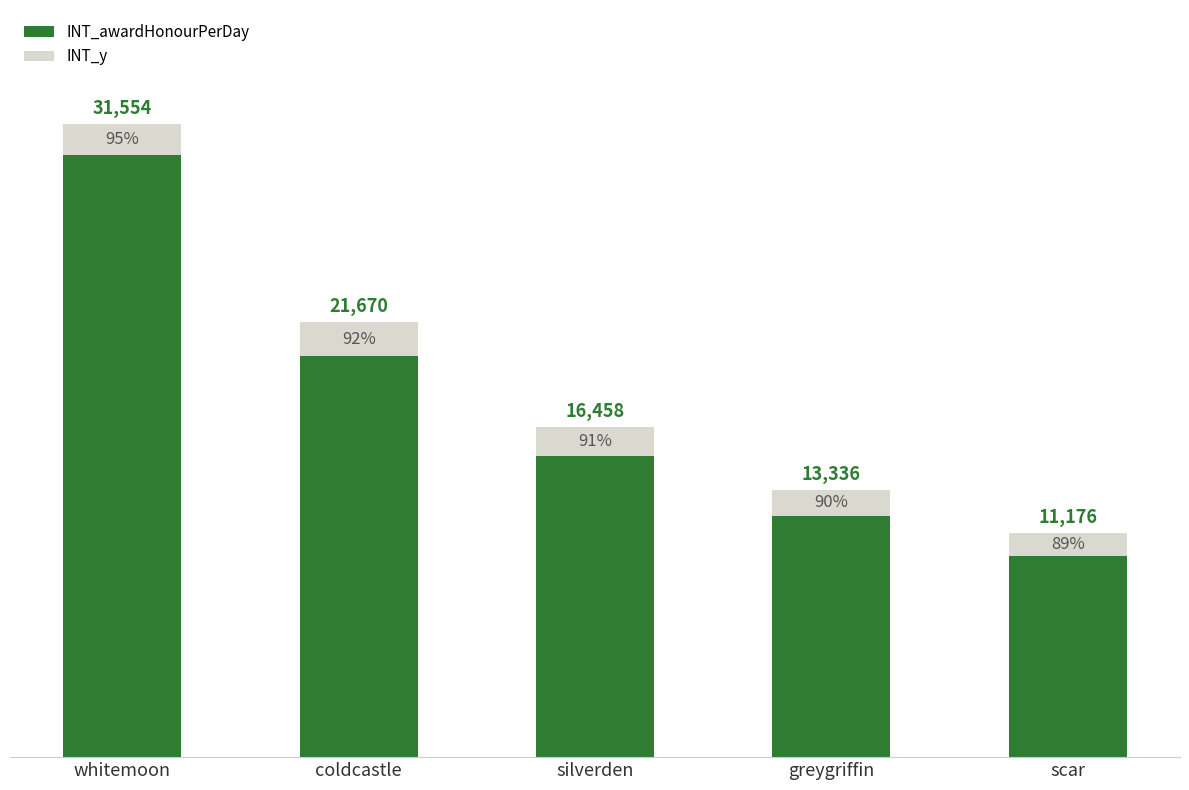

Does the chart contain stacked bars?

Yes